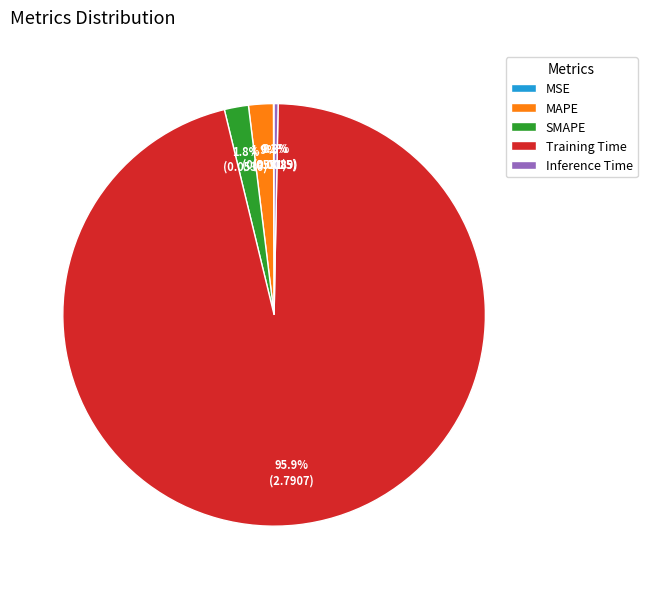

Between MAPE and Training Time, which is larger?

Training Time